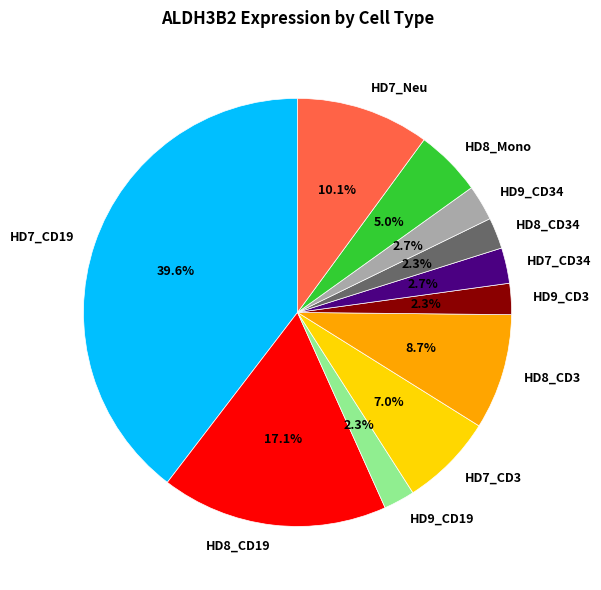

To the nearest percent, what is the difference between the HD8_CD3 and HD8_CD34 slice percentages?

6%